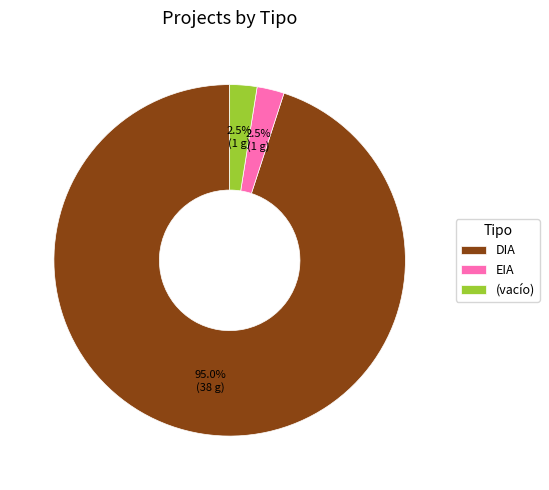

What percentage do DIA and (vacío) together represent?

97.5%